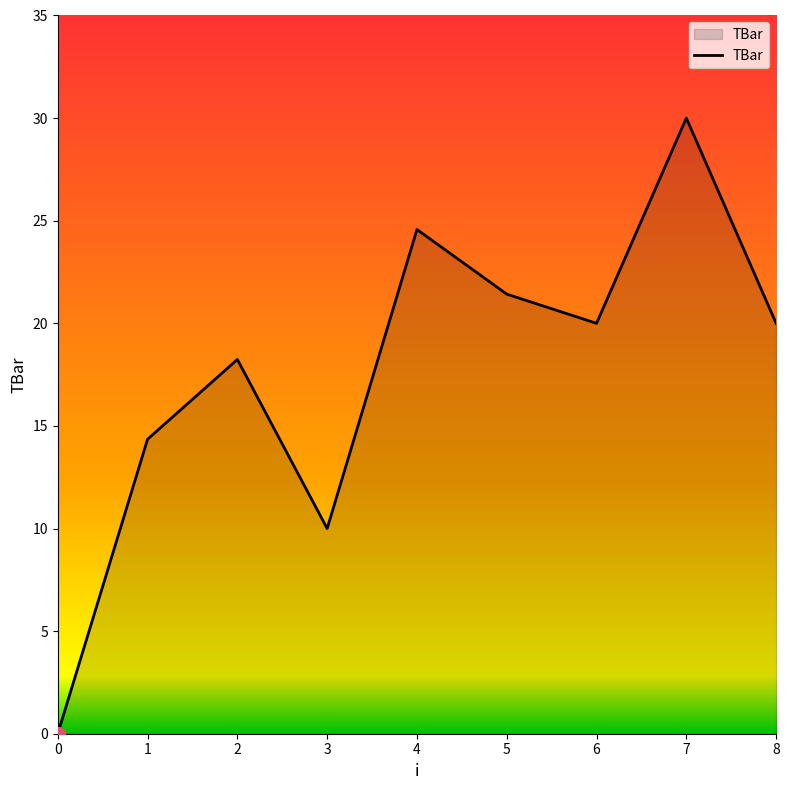

The chart shows a value of 9.1 at 8. True or false?

False